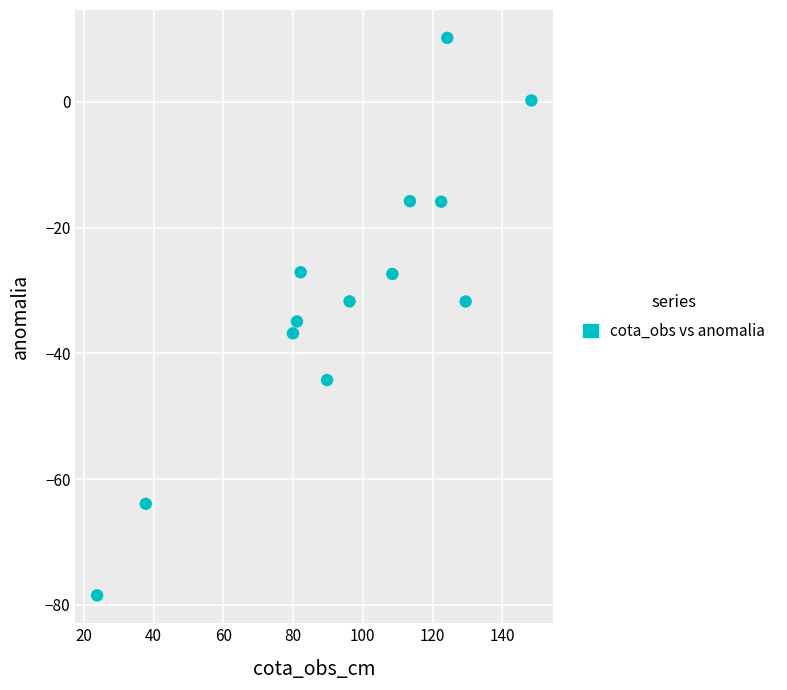

What is the range of Y values (max minus min)?

88.7